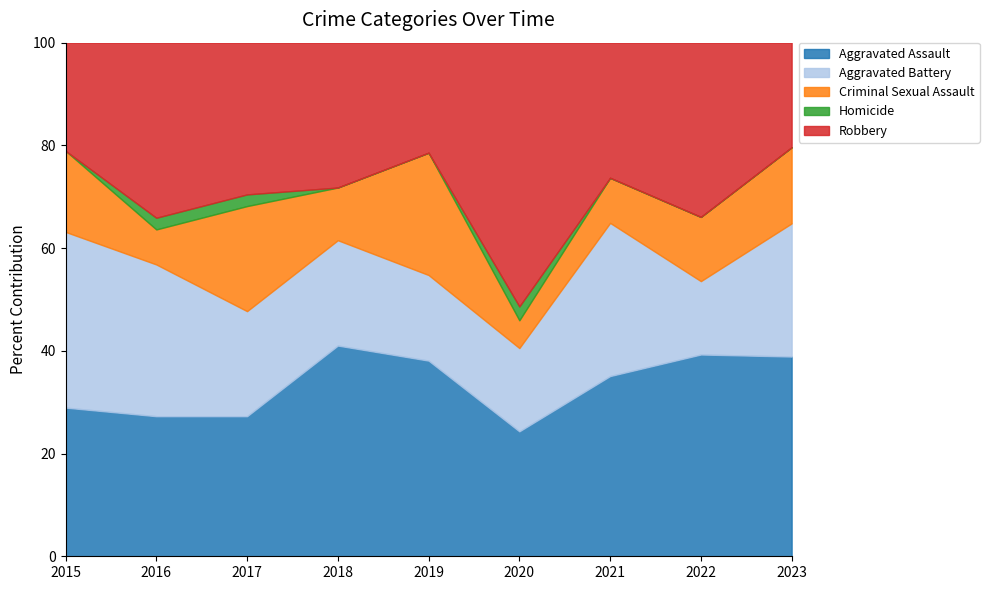

How many distinct data groups are displayed?

5